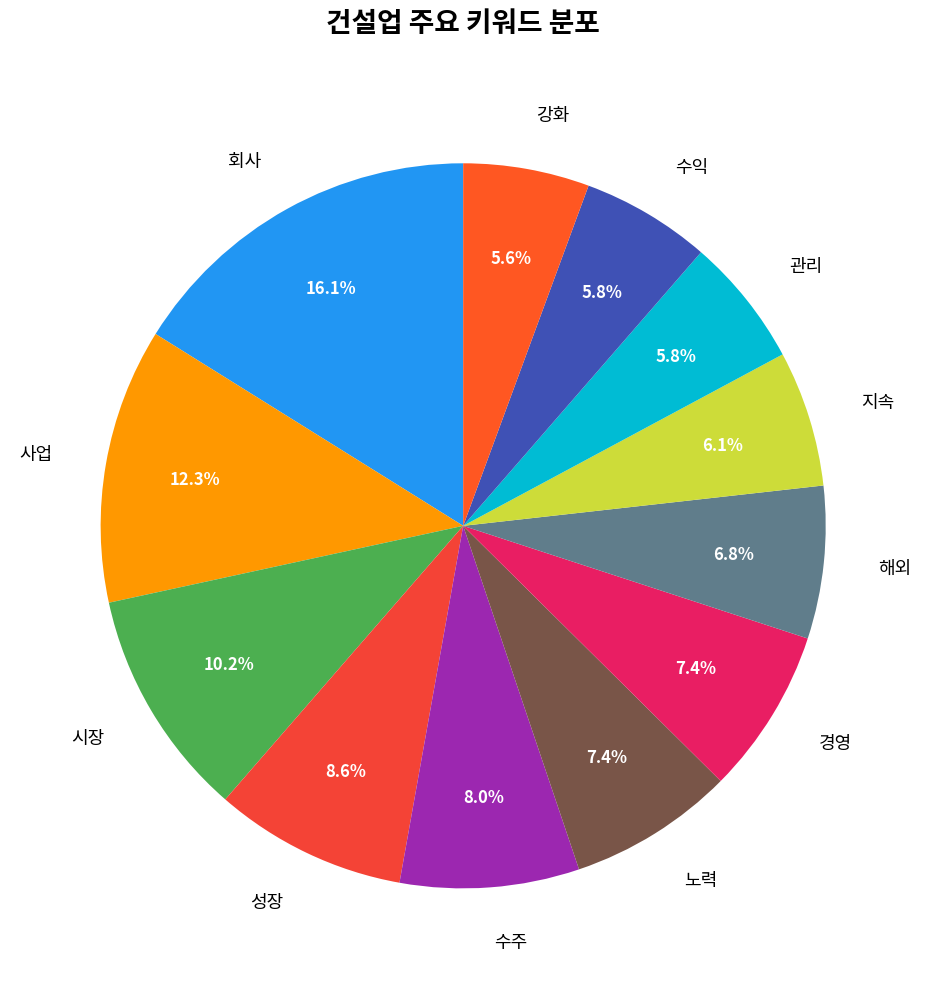

True or false: 관리 accounts for 15% of the total.

False